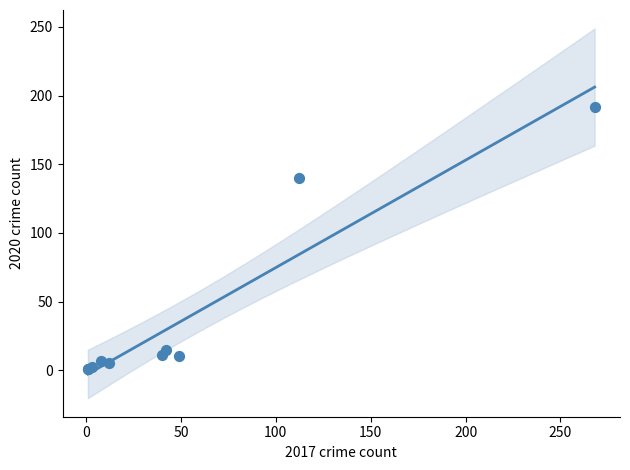

What Y value in the scatter plot is closest to 96?

140